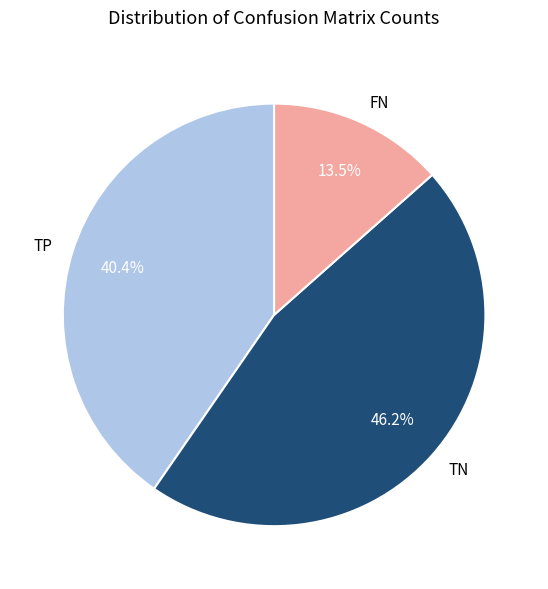

Which slice is the largest?

TN